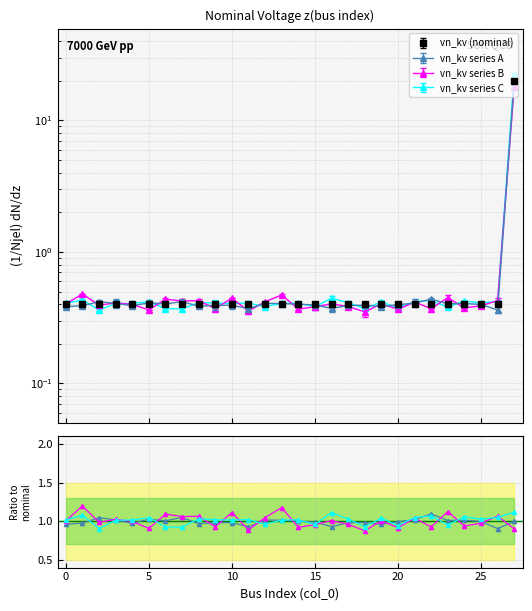

Does the chart display data point markers on the line(s)?

Yes